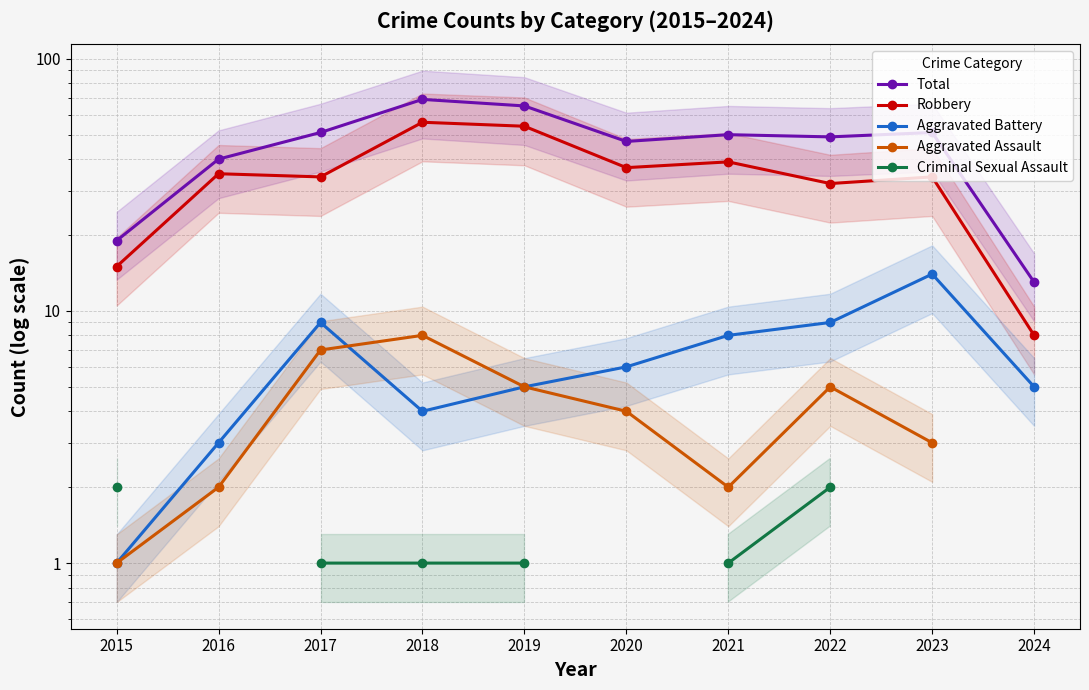

Which series changed the most between 2018 and 2020?

Total